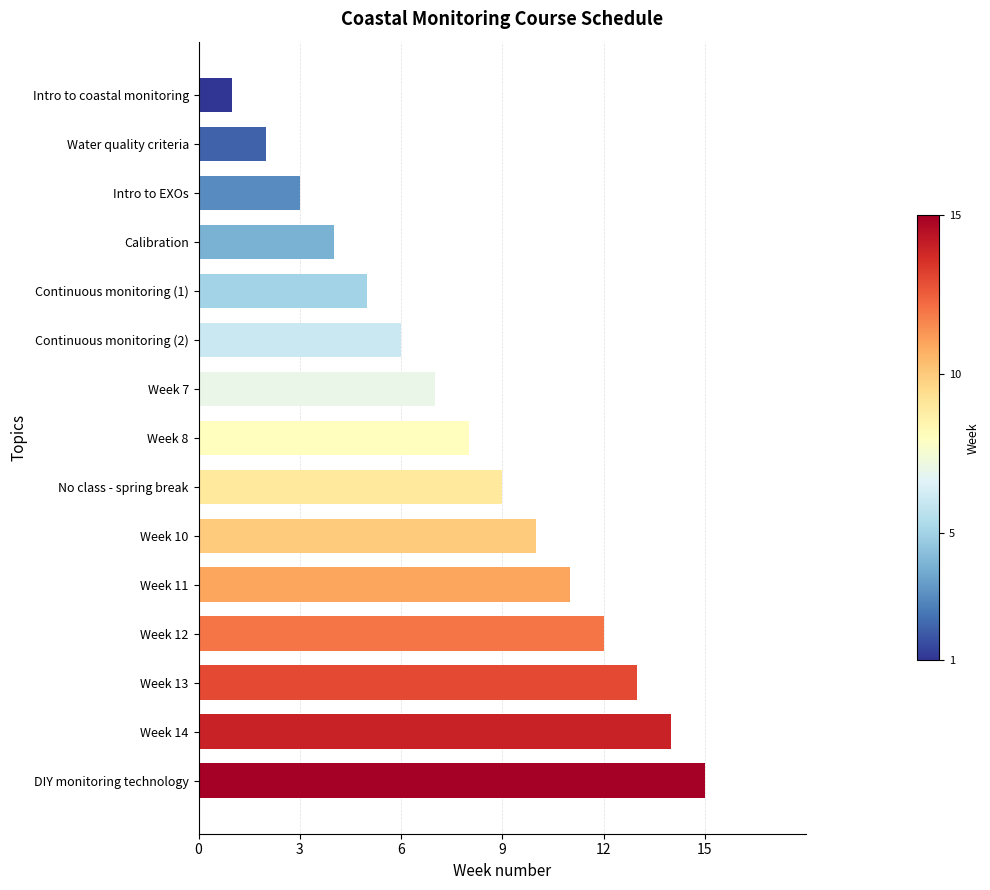

The chart shows a value of 1 at Water quality criteria. True or false?

False